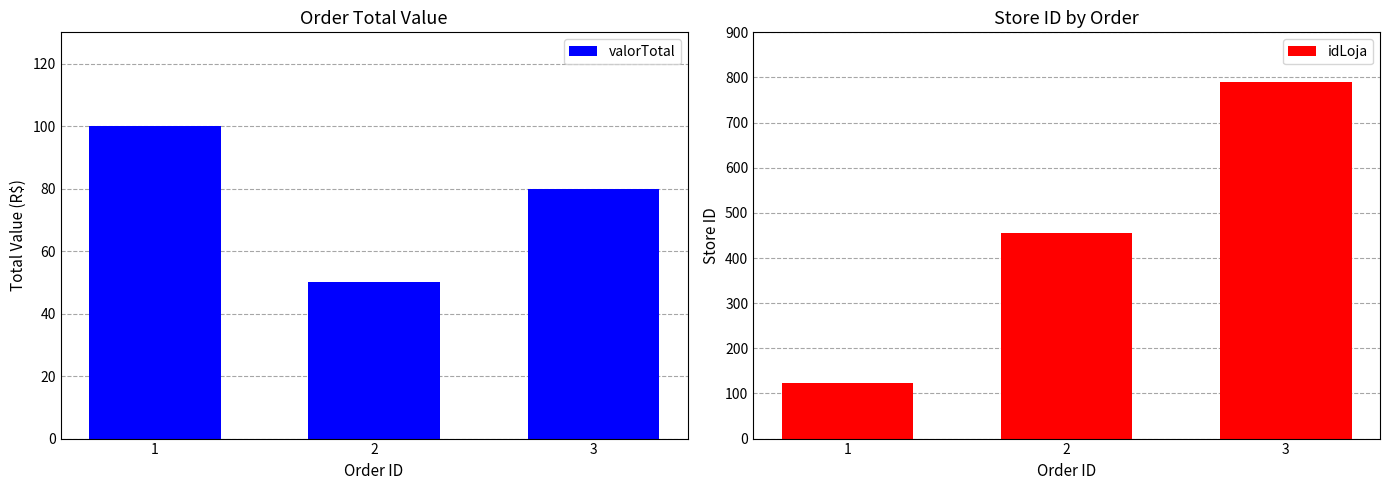

How many values in the idLoja series are below 456?

1